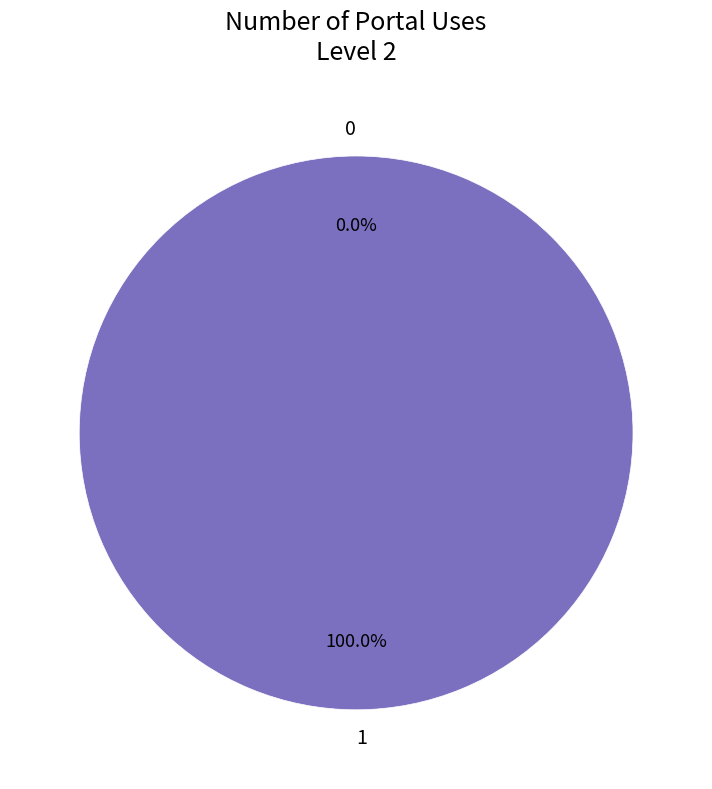

What is the largest slice in the pie chart?

1